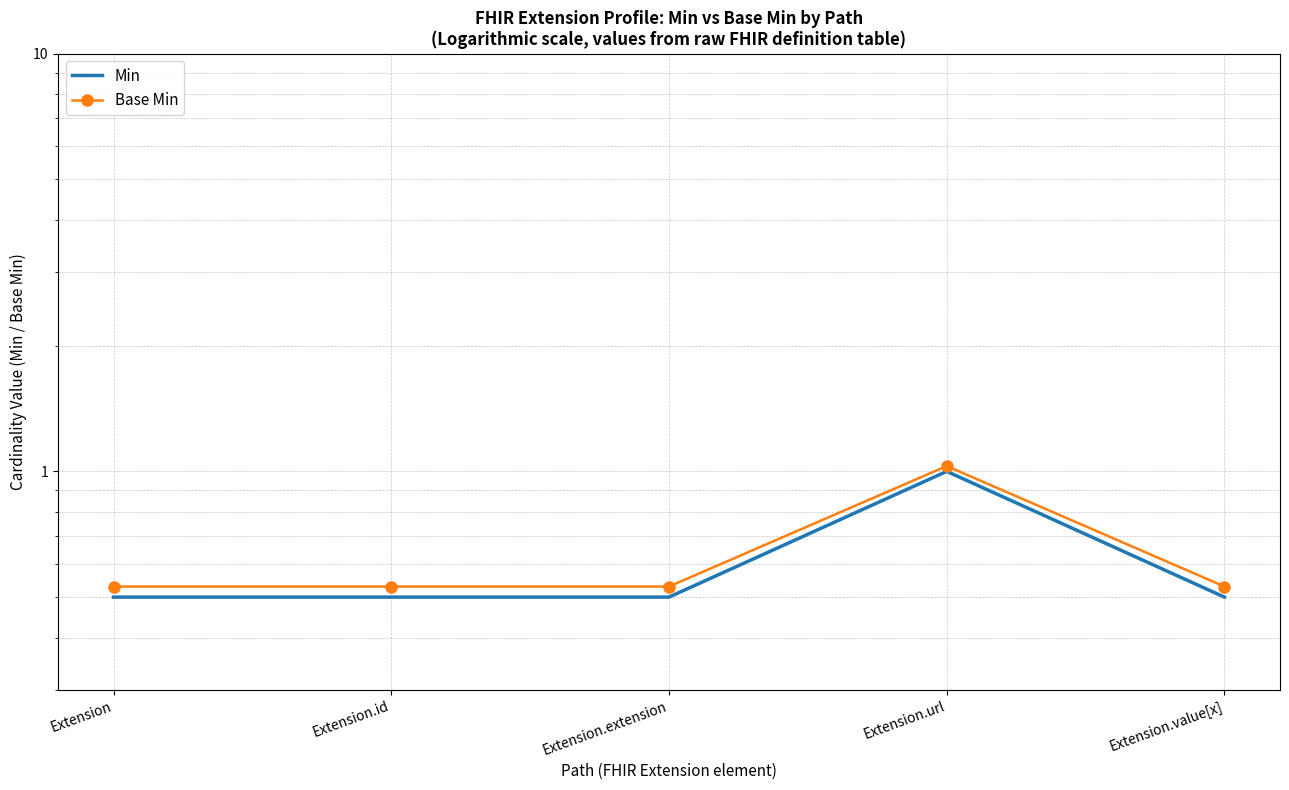

True or false: Base Min and Min intersect in this chart.

False